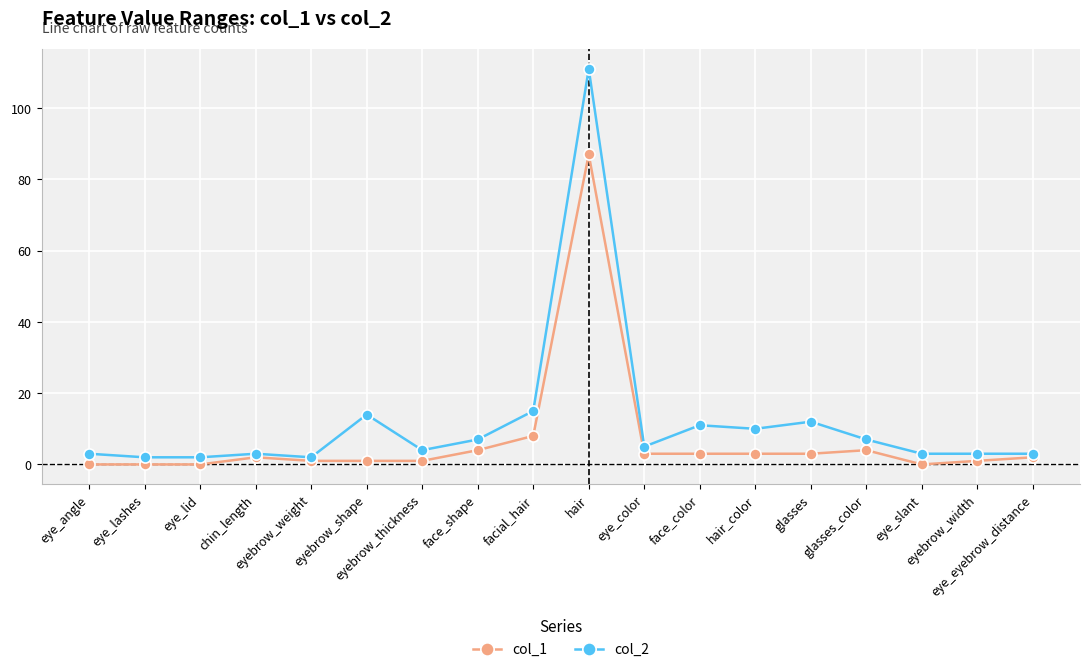

How many interior local peaks does the col_1 series have?

3